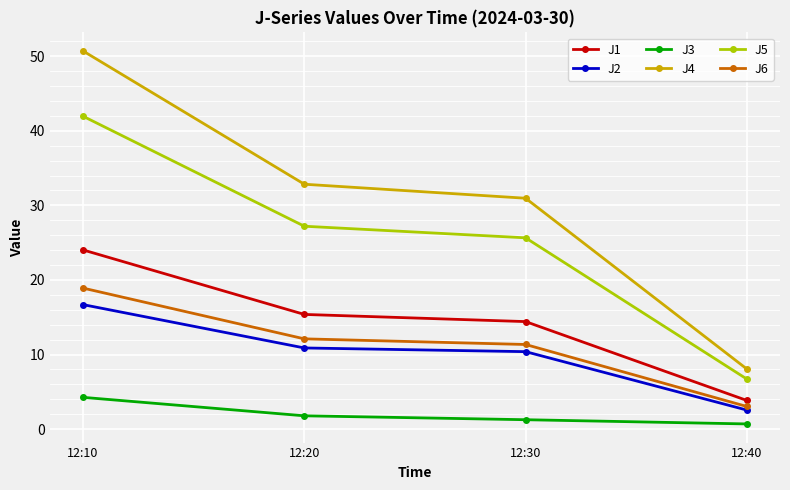

At which label does J6 reach its minimum?

12:40